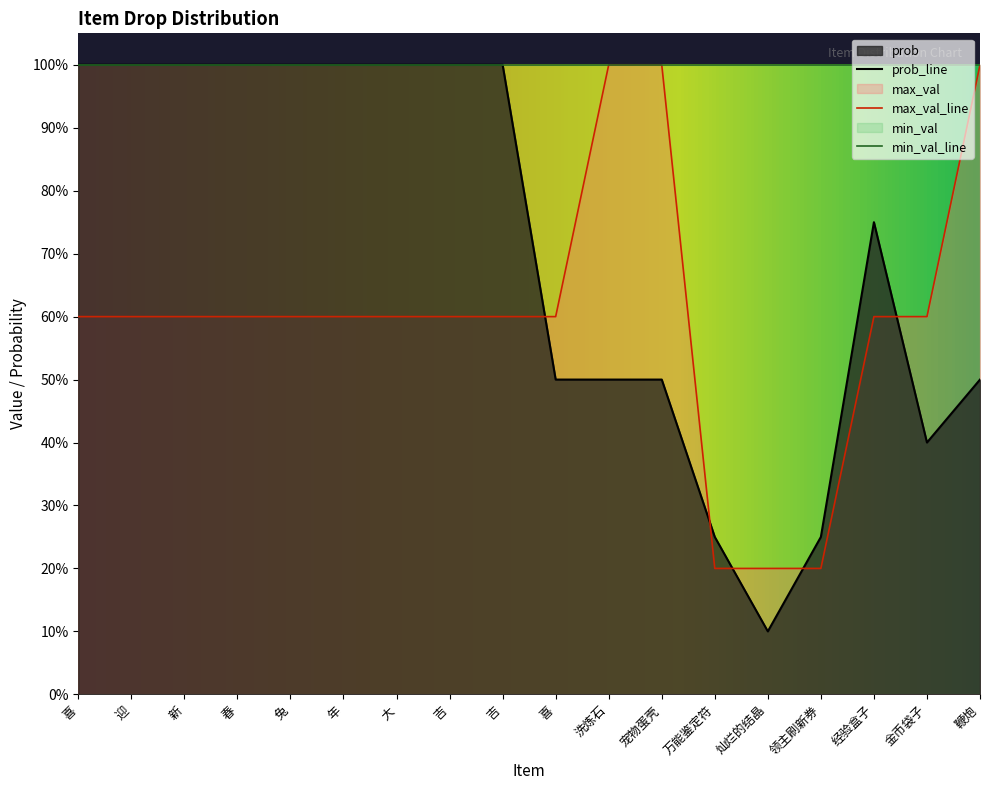

Rank the series by their maximum value, from highest to lowest.

max_val, prob